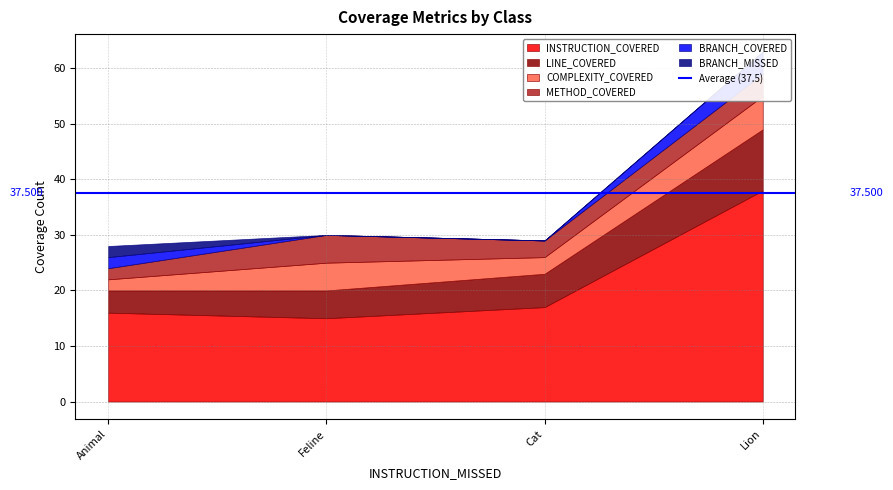

What is the label of the 3rd point from the right?

Feline